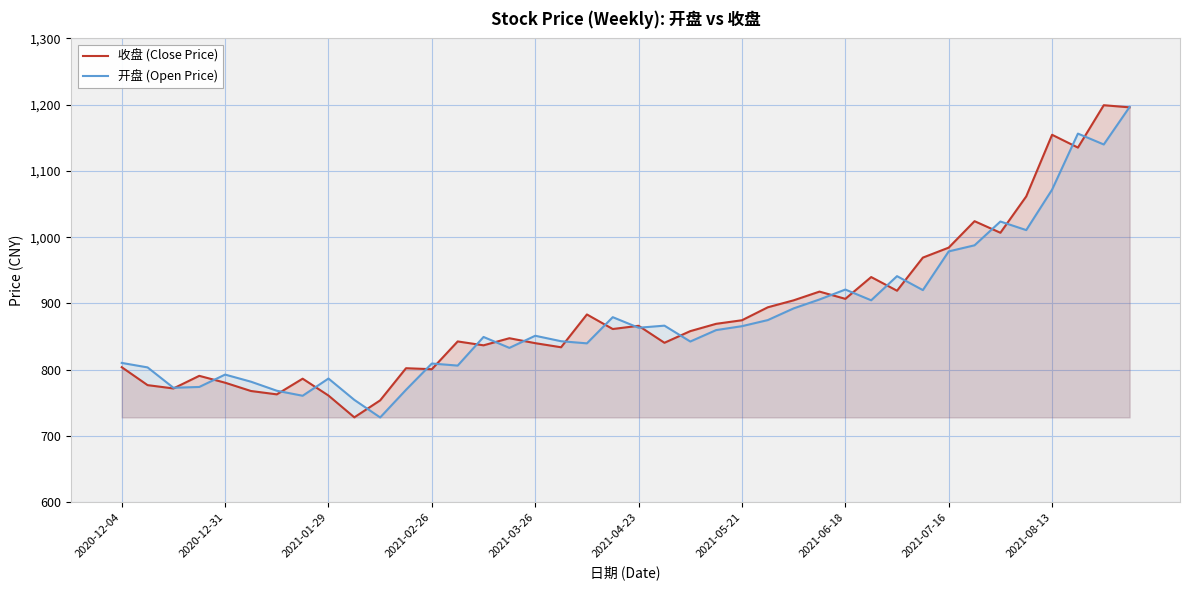

What is the spread (max minus min) of values at 2021-07-16?

5.7